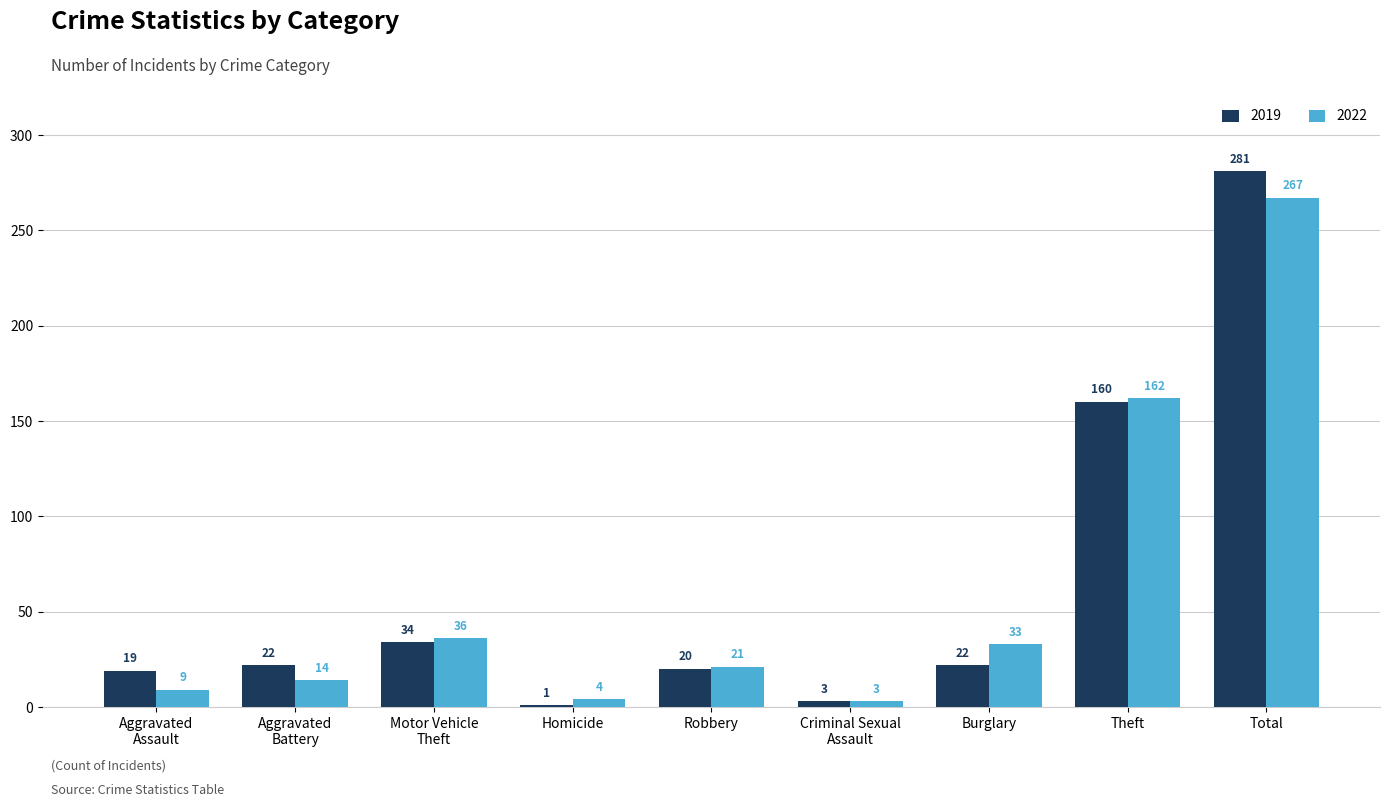

List the series in order of their peak value, highest first.

2019, 2022